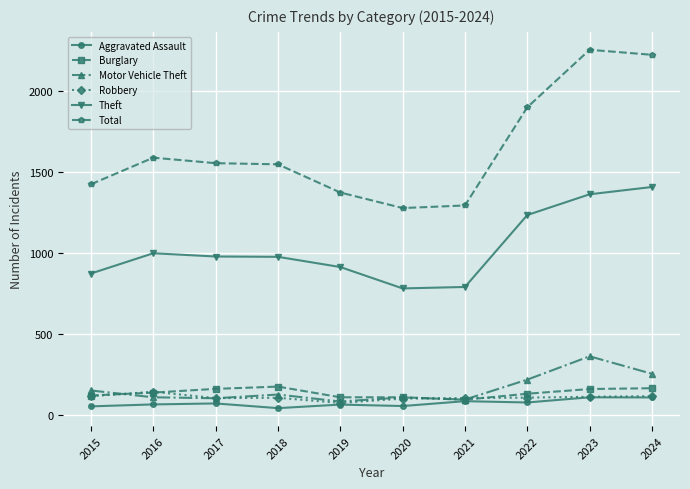

What is the maximum value shown in the chart?

2255